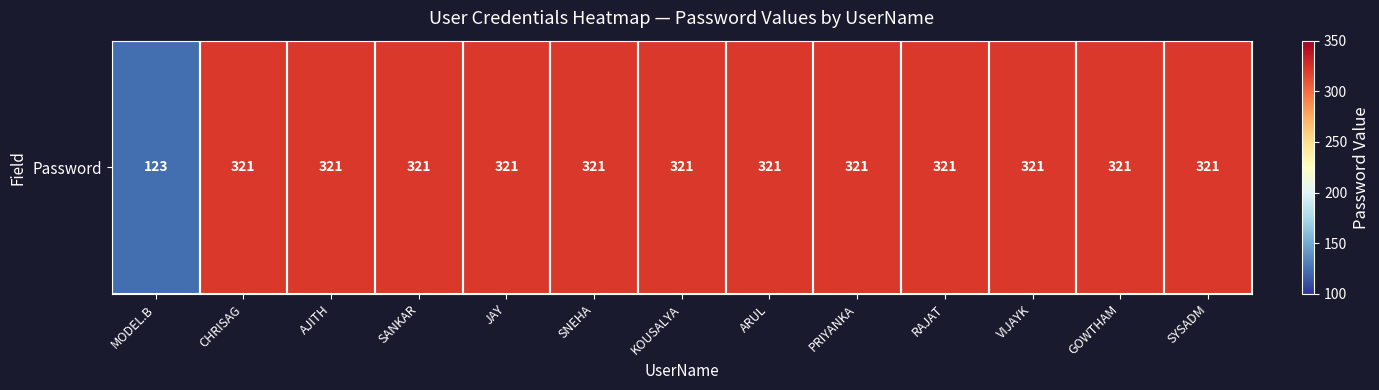

What is the change in value from MODEL.B to JAY?

+198